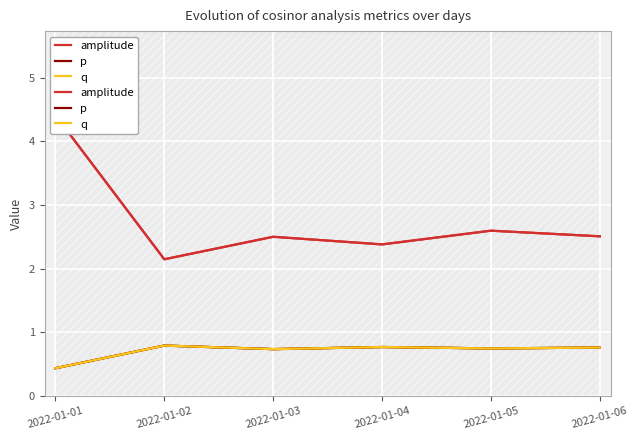

Is it true that p equals 0.4 at 2022-01-02?

False